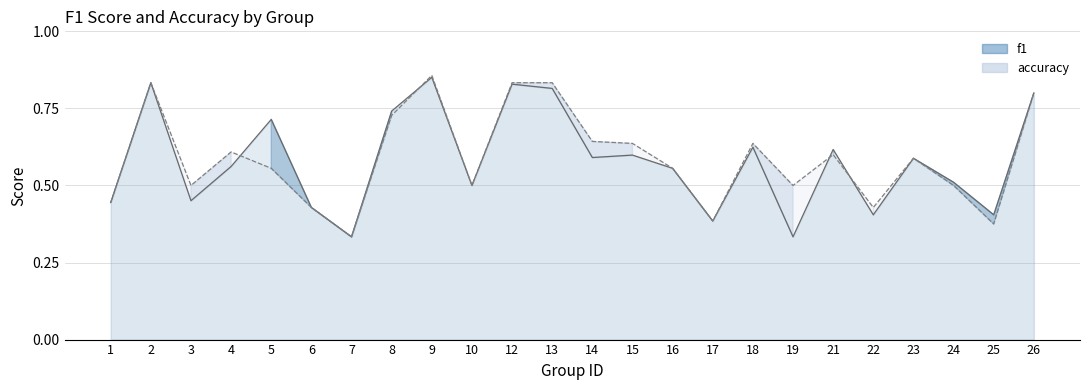

The value of accuracy line at 12 is 1.4. True or false?

False